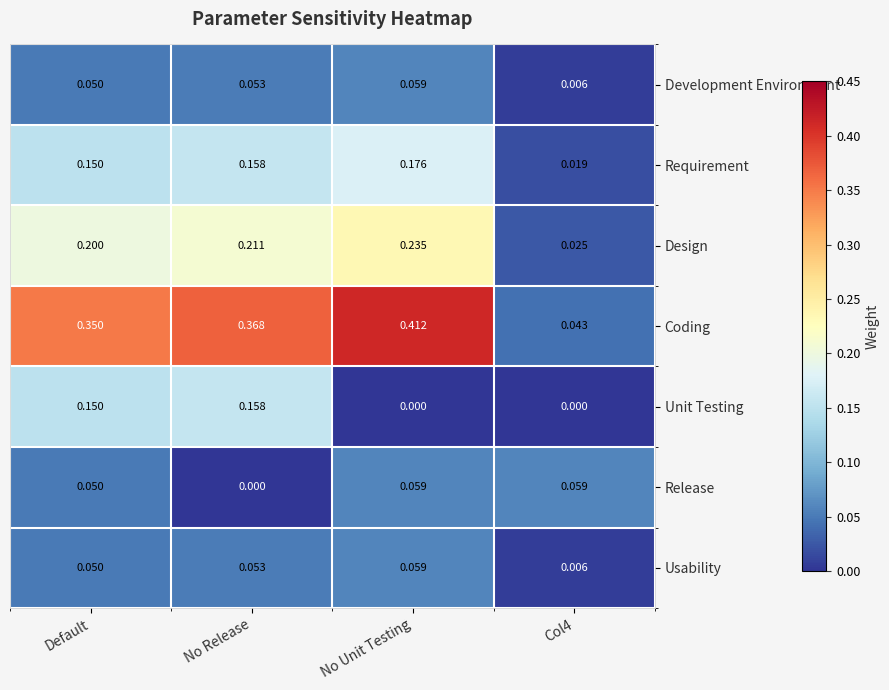

Is the value of Development Environment at Col4 greater than the value of Release at No Release?

Yes